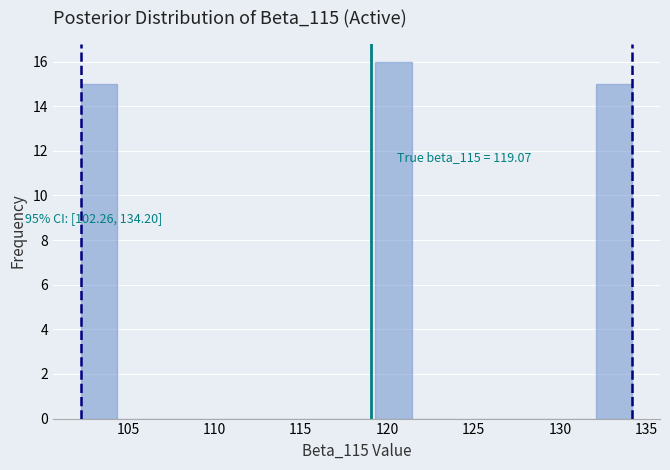

Over which range of the x-axis is the bar tallest?

119.5 to 121.5